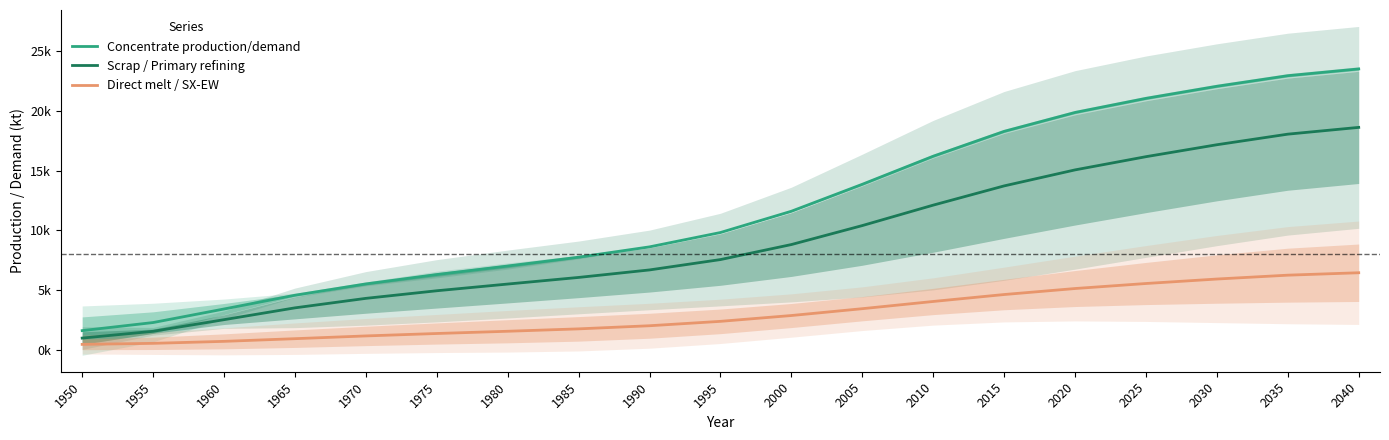

Is the value of Scrap / Primary refining at 2040 greater than the value of Direct melt / SX-EW at 1950?

Yes